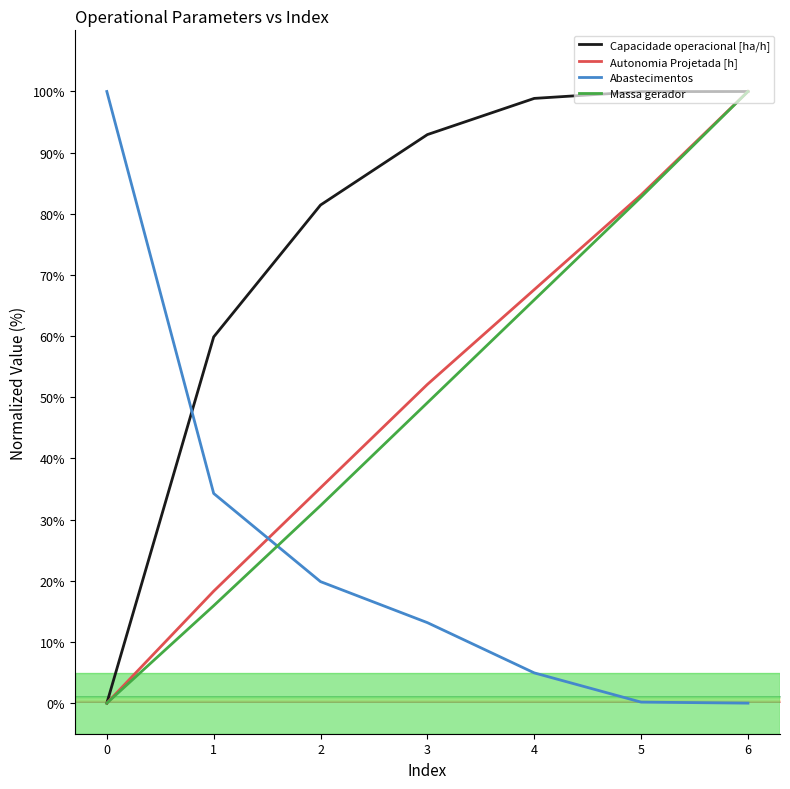

What is the difference between the highest and lowest values at 0?

100.0